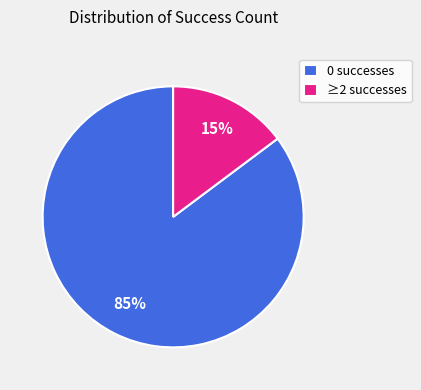

Does ≥2 successes represent more than half of the total?

No